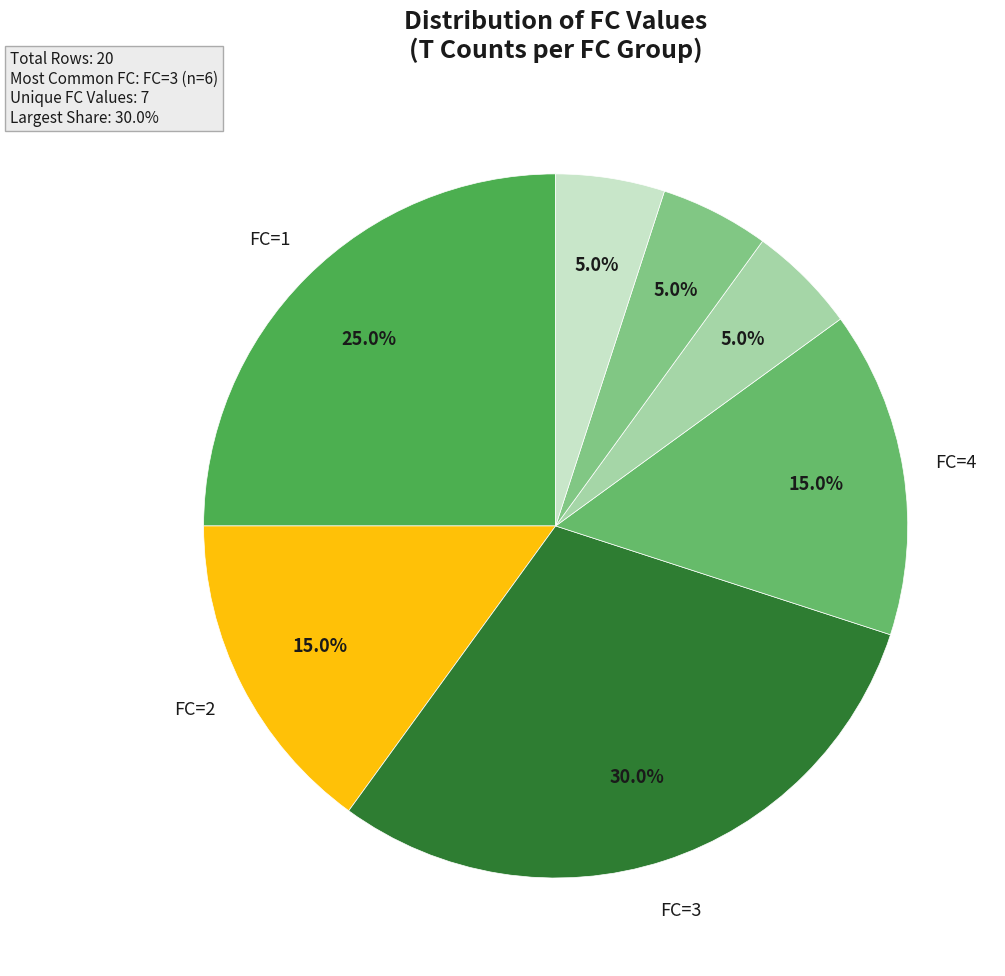

Count the number of slices in the pie.

7